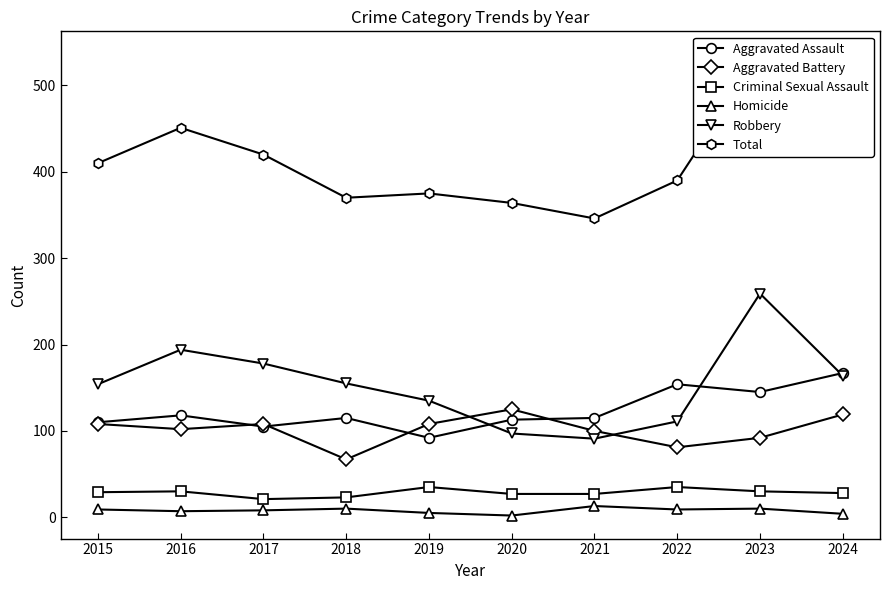

The value of Criminal Sexual Assault at 2019 is 35. True or false?

True